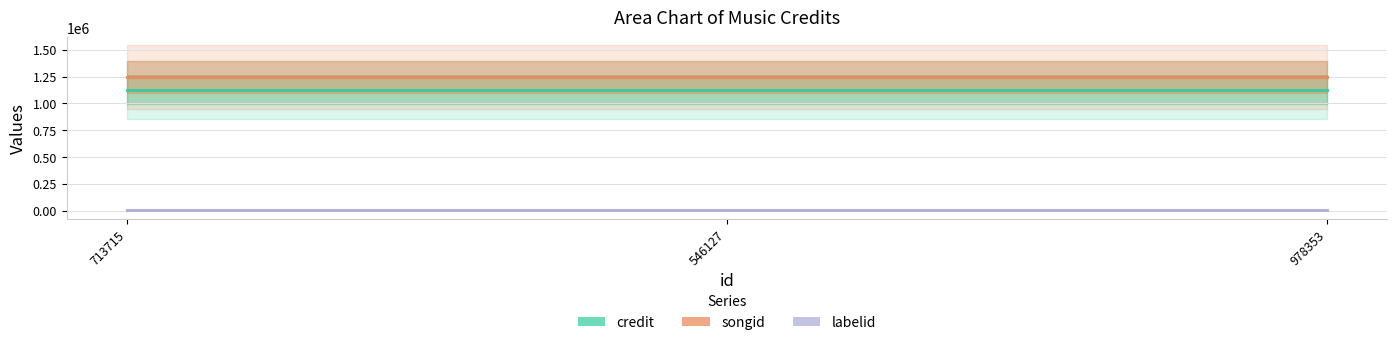

Which series has the largest range (max minus min)?

credit